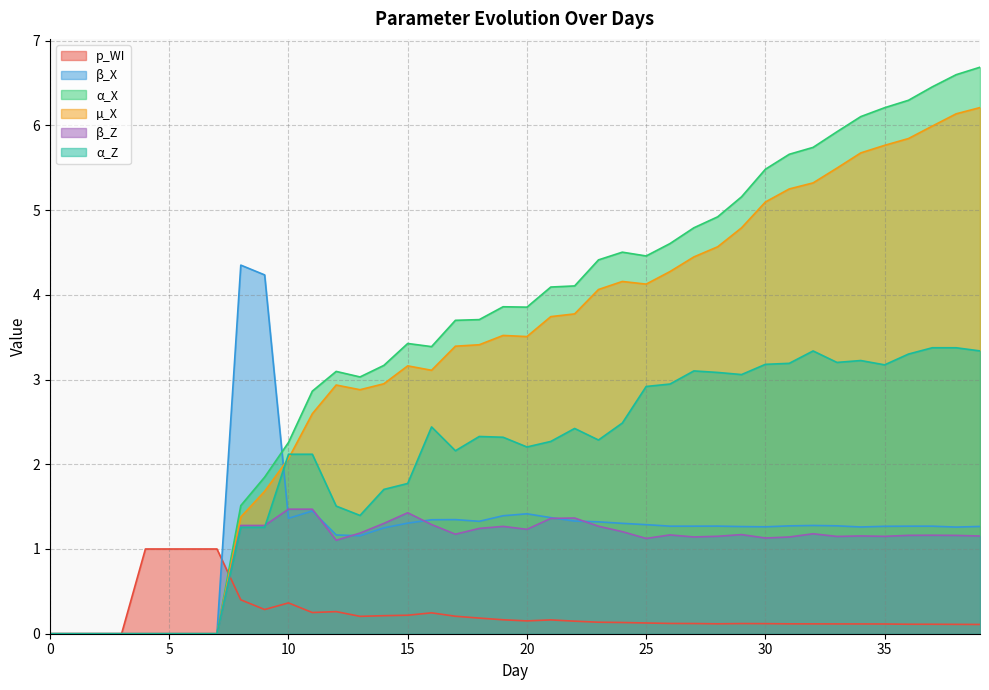

At which category is the sum across all series the highest?

39